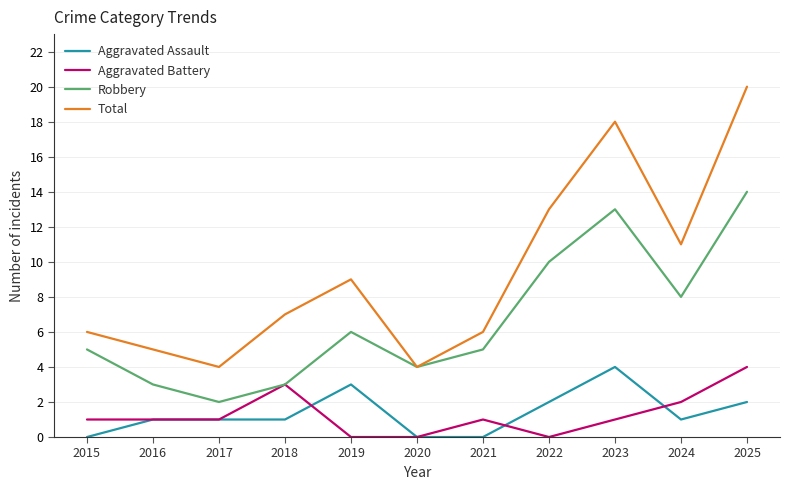

At how many categories does at least one series exceed 15?

2